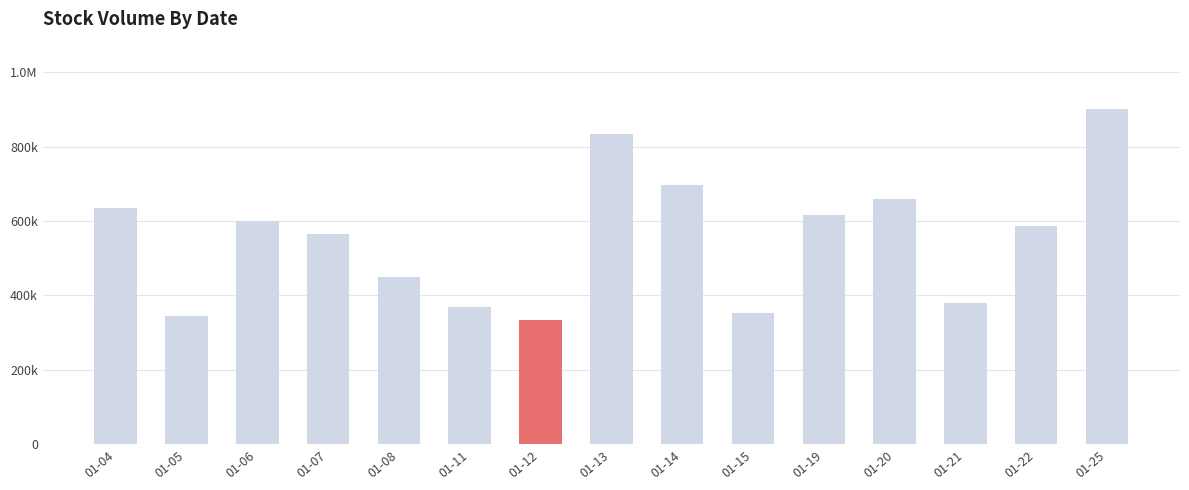

What is the value of the 7th bar from the left?

333400